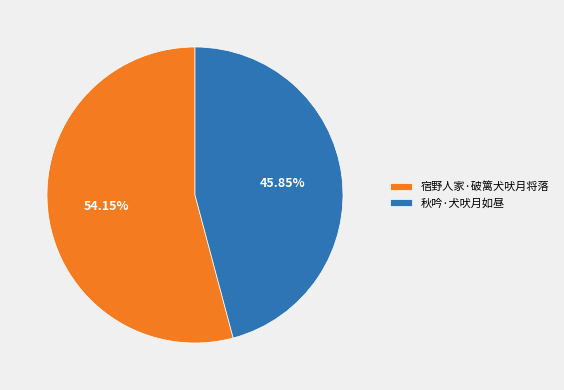

Rank the categories by value from highest to lowest.

宿野人家·破篱犬吠月将落, 秋吟·犬吠月如昼